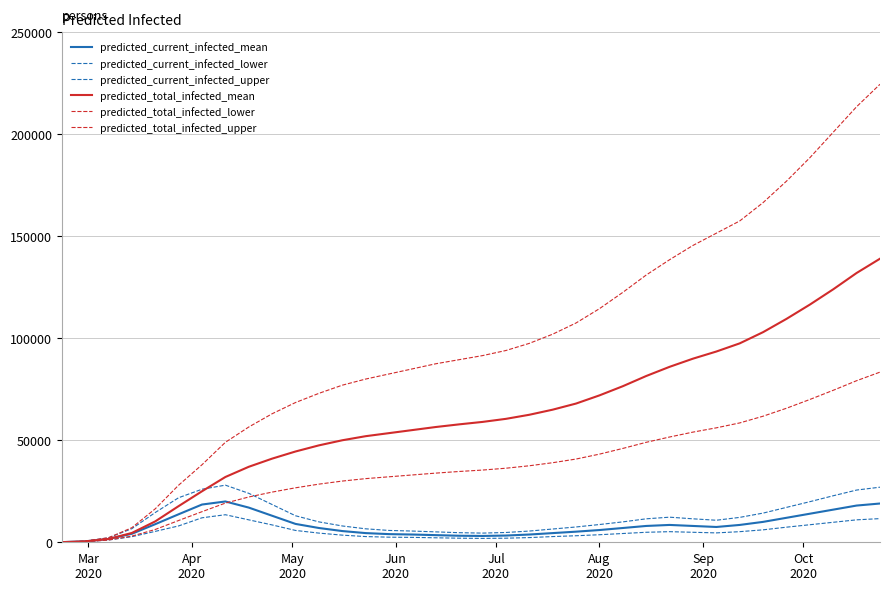

Does the chart display data point markers on the line(s)?

No